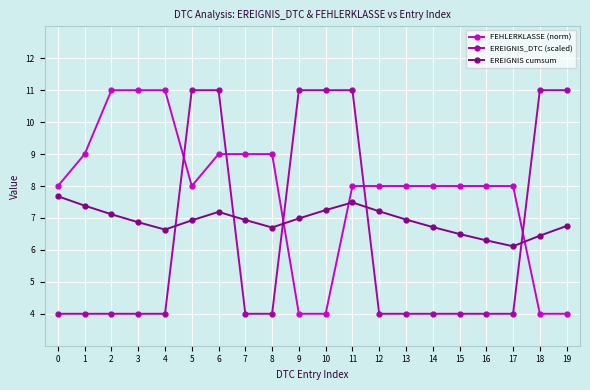

Rank the series by their average value, from lowest to highest.

EREIGNIS_DTC (scaled), EREIGNIS cumsum, FEHLERKLASSE (norm)